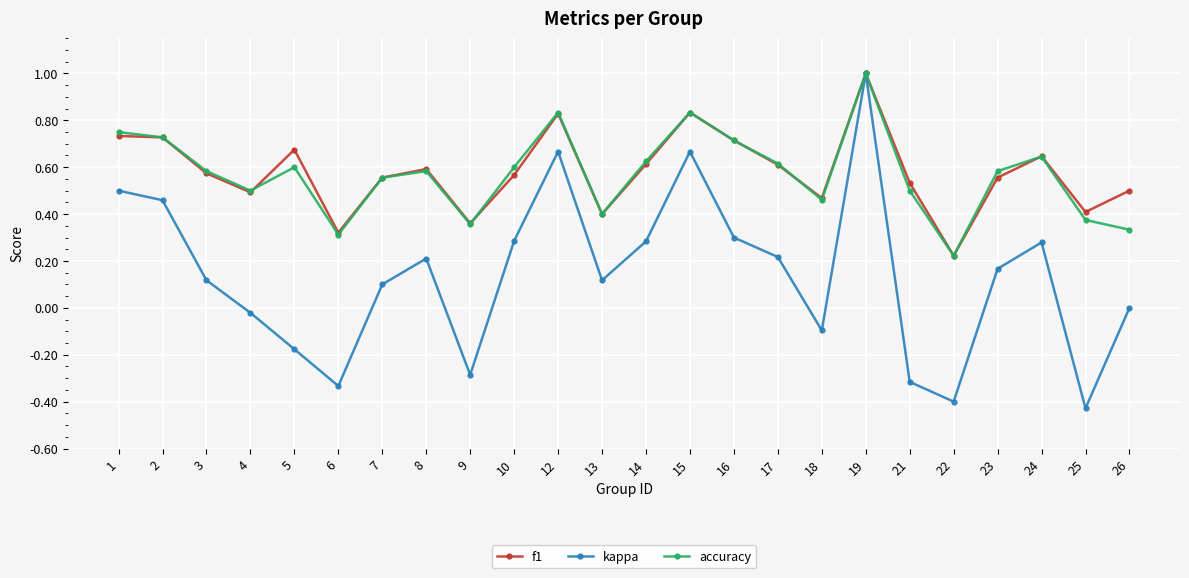

What is the total value across all series at 3?

1.3